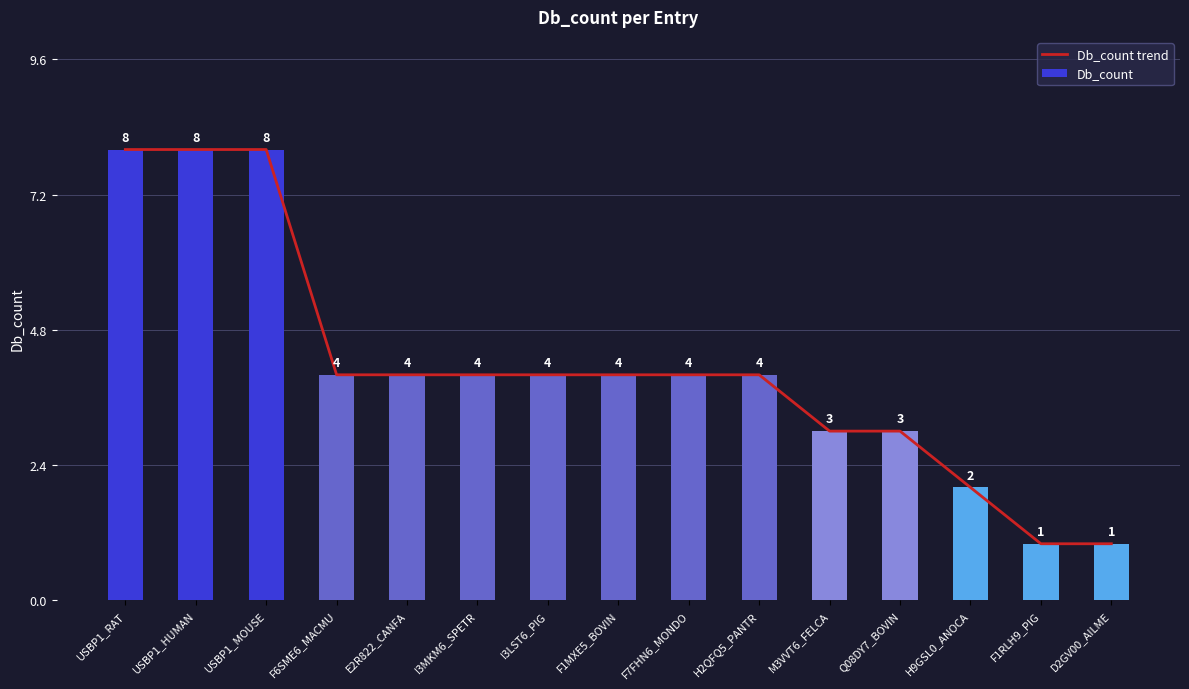

Where is Db_count trend nearest to the value 4?

F6SME6_MACMU